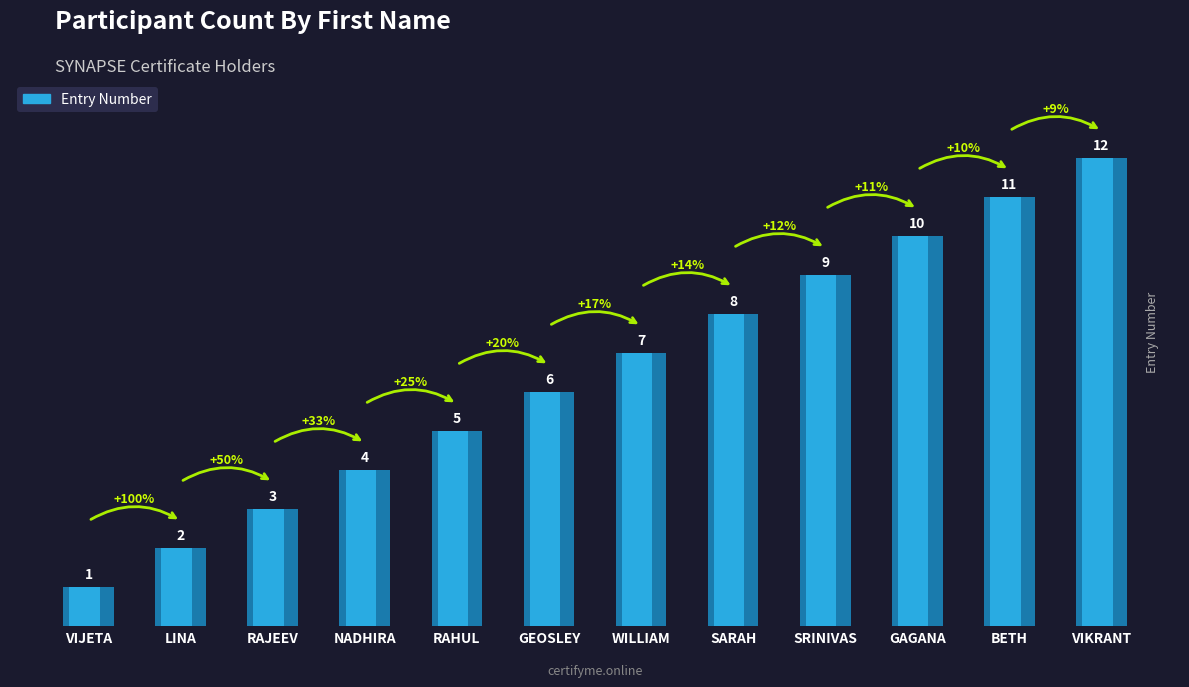

What is the greatest value displayed?

12